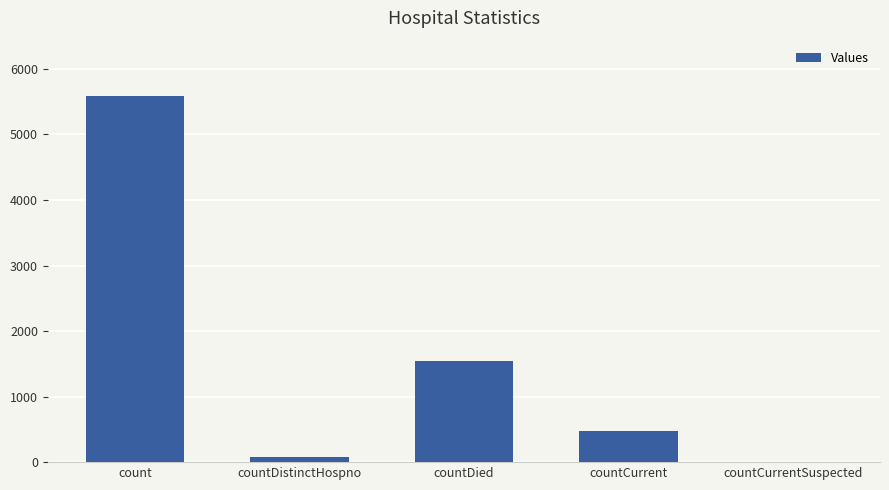

Between count and countDied, which is larger?

count